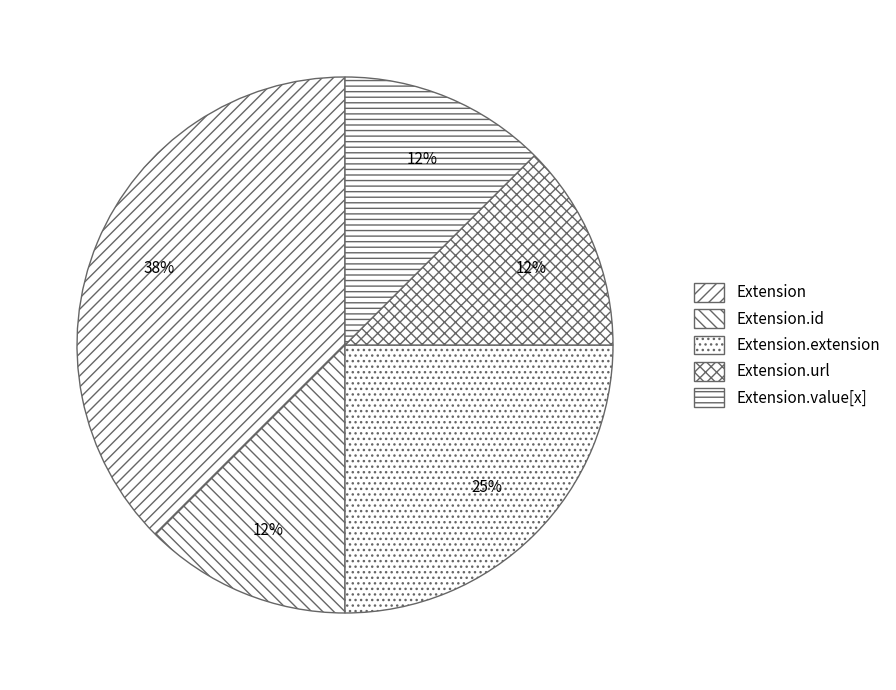

How many segments does this pie chart have?

5